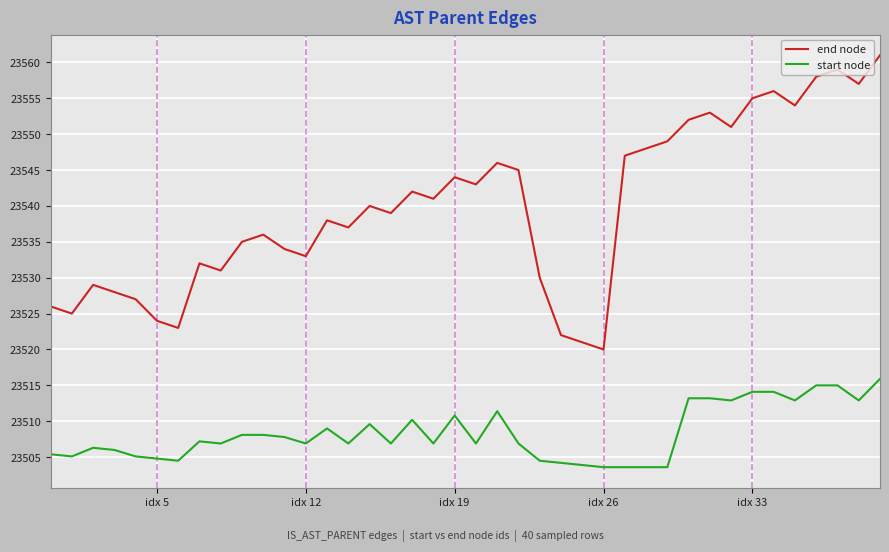

List the series in order of their overall mean, highest first.

end node, start node